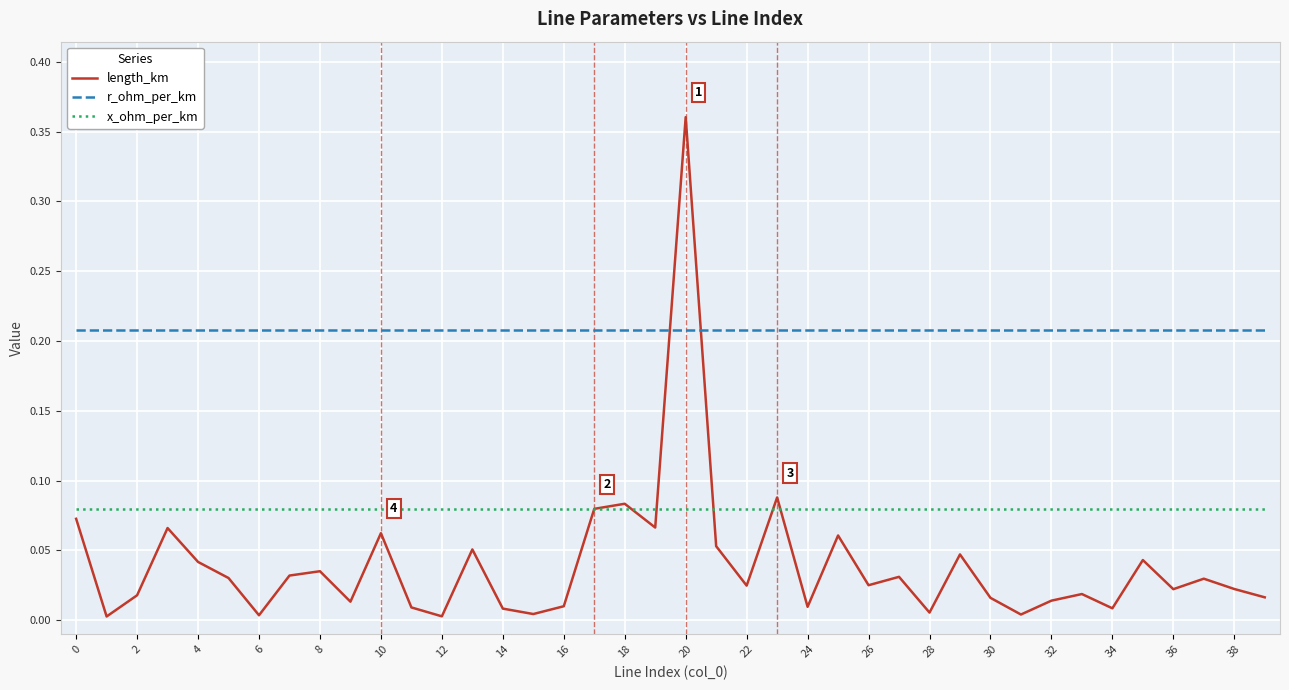

After their last crossing, which series has the higher values: r_ohm_per_km or length_km?

r_ohm_per_km